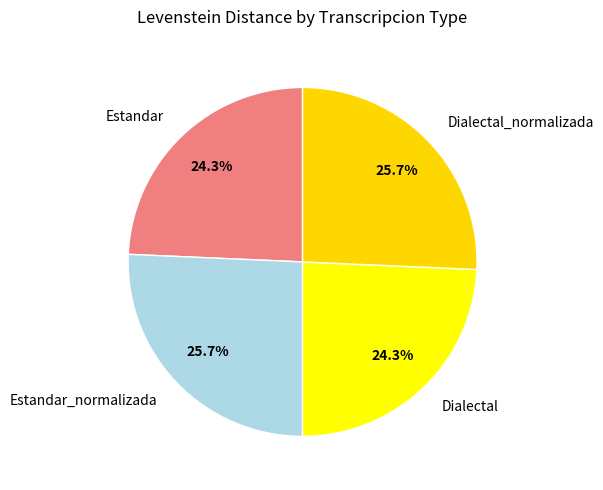

What is the ratio of the value at Estandar_normalizada to the value at Estandar?

1.1